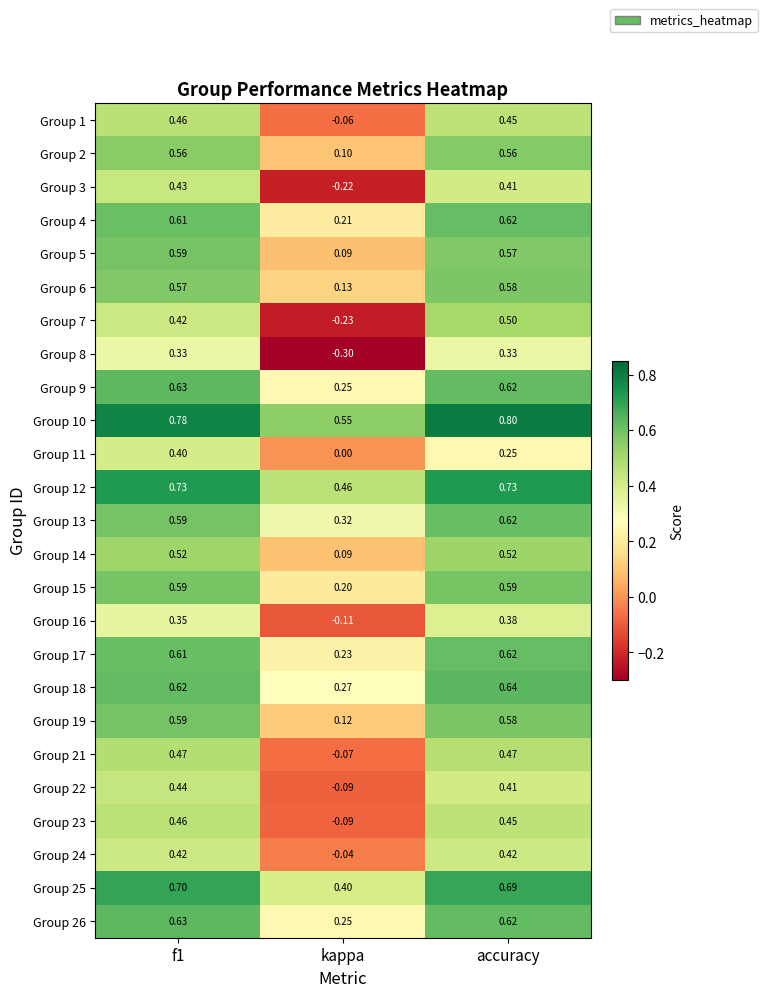

What is the total value across all series at f1?

13.5